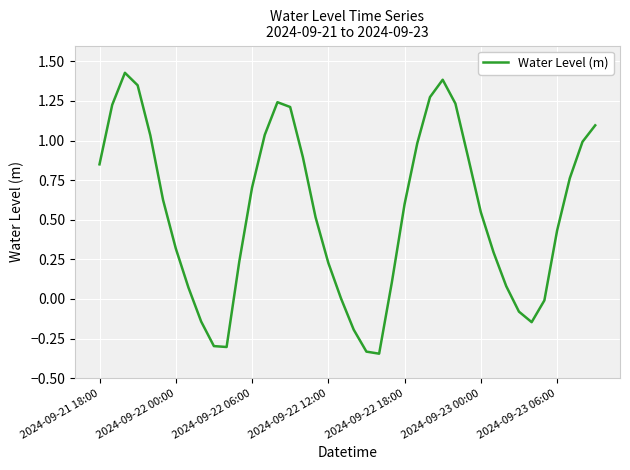

What is the difference between the second highest and minimum values?

1.7